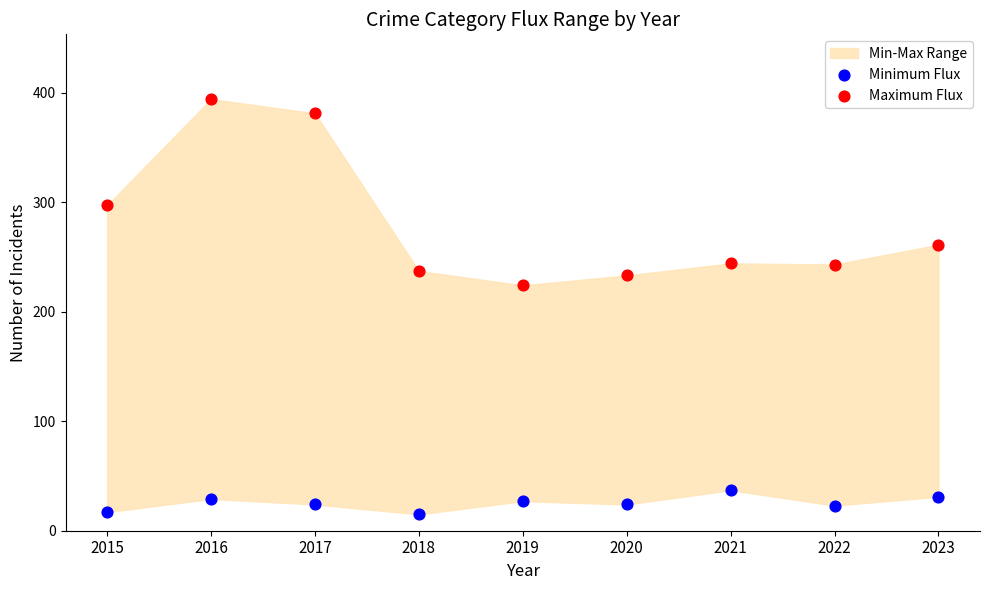

Which series has the largest Y range (max minus min)?

Maximum Flux